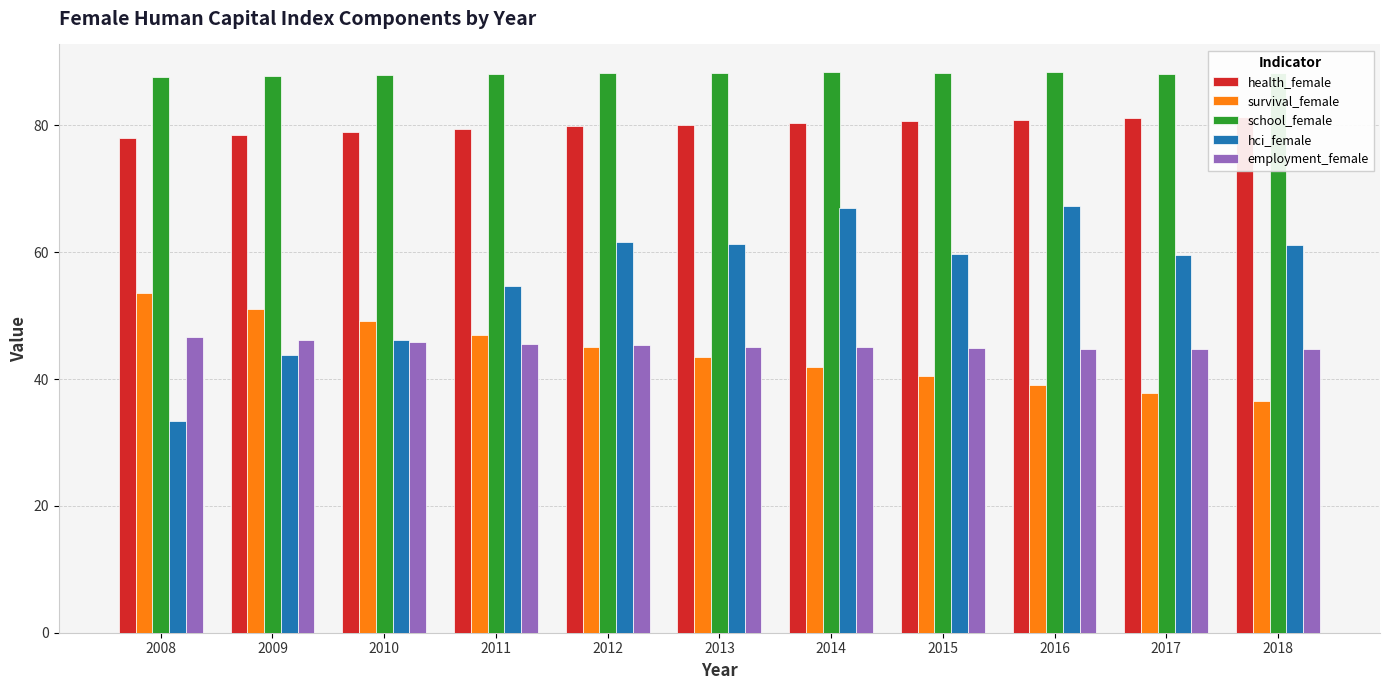

What is the total value across all series at 2017?

311.5